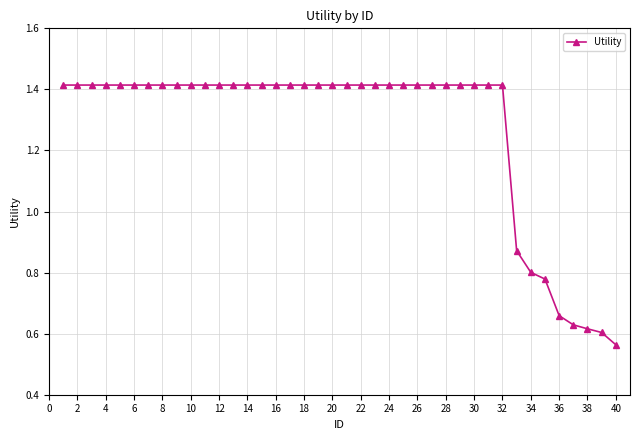

Count the number of values greater than 1.

32